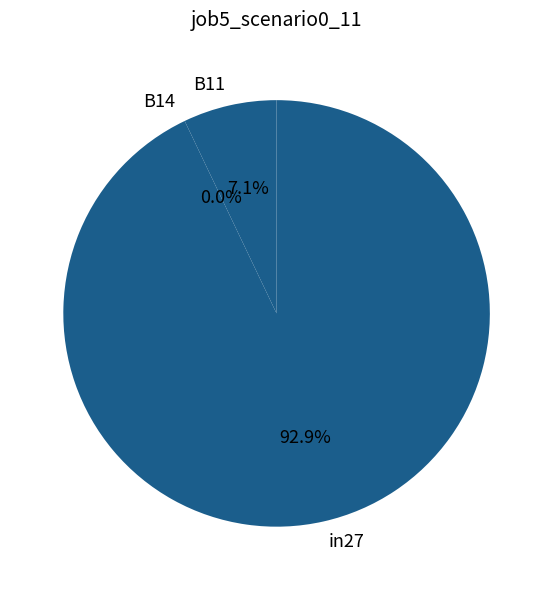

Is it true that in27 is 99% of the pie?

False